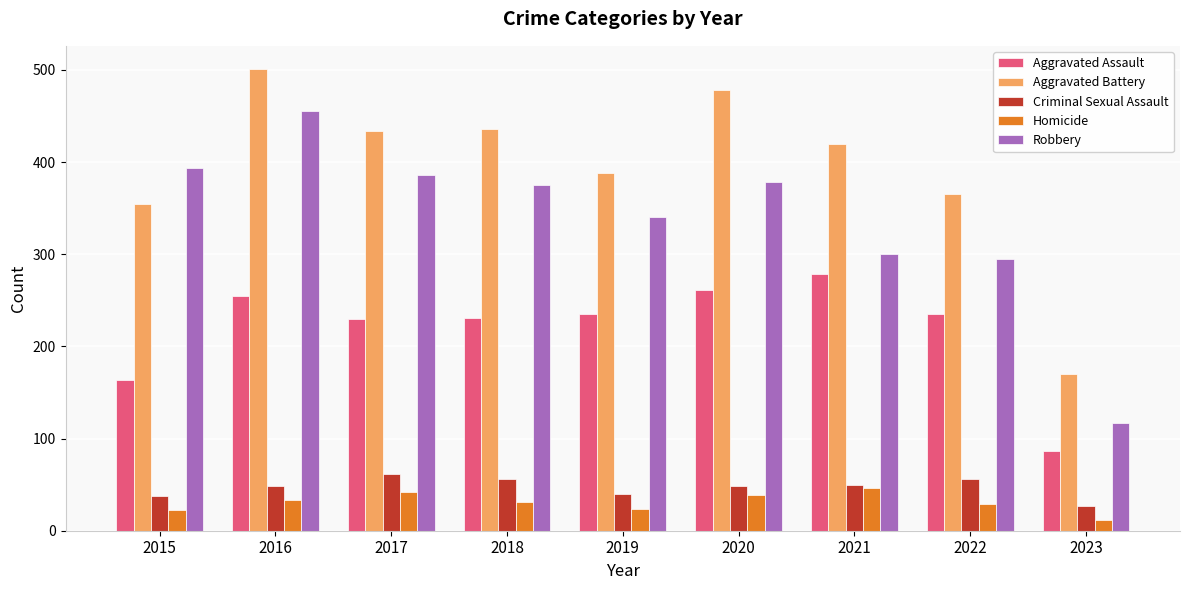

True or false: Criminal Sexual Assault has a value of 85 at 2016.

False